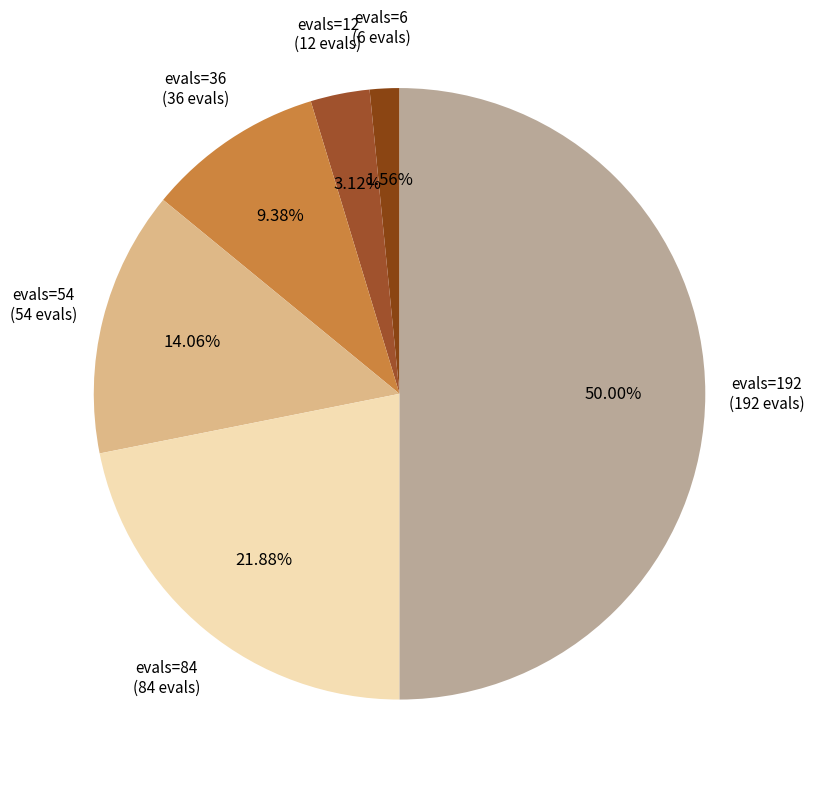

To the nearest percent, what is the difference between the evals=192 and evals=84 slice percentages?

28%